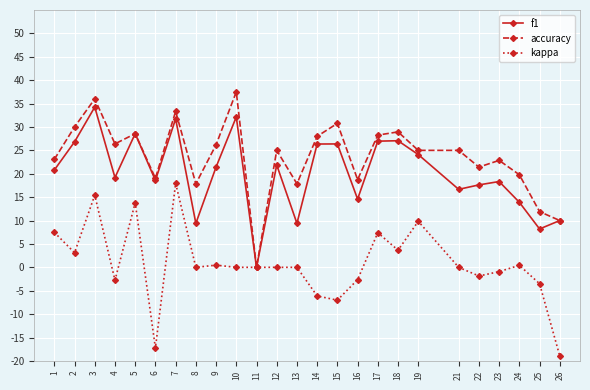

What are all the series names shown in the legend?

f1, accuracy, kappa